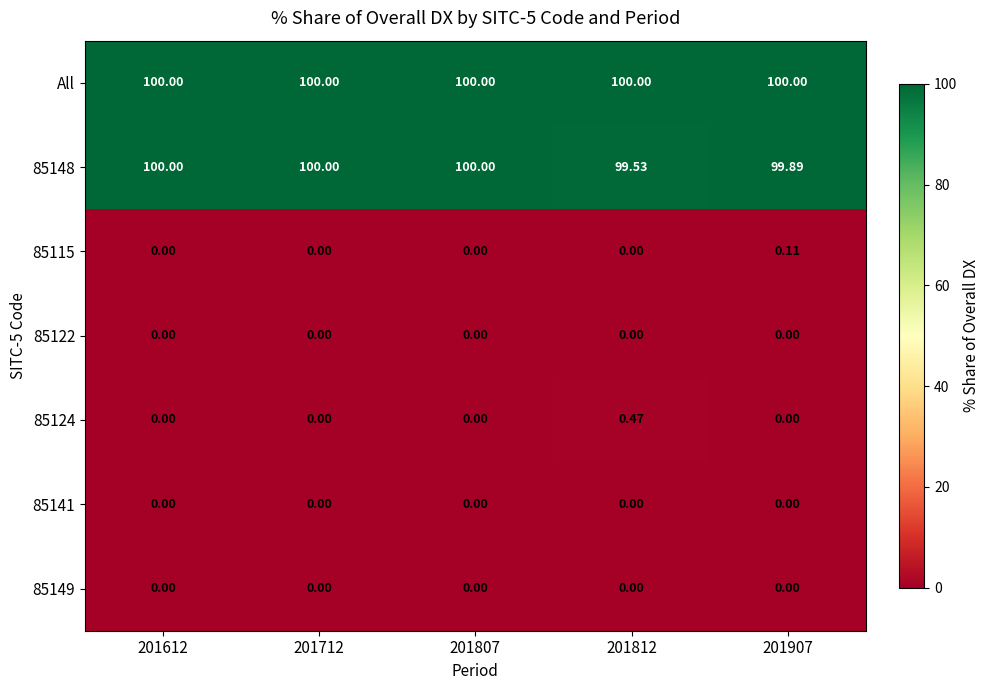

How many series are shown in this chart?

7